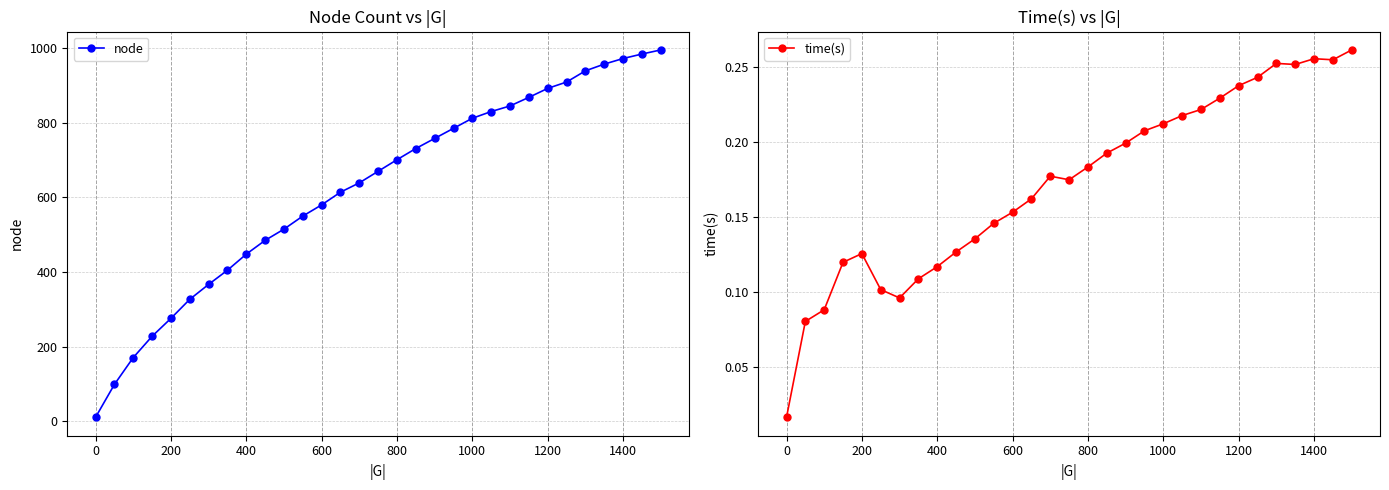

True or false: node and time(s) intersect in this chart.

False